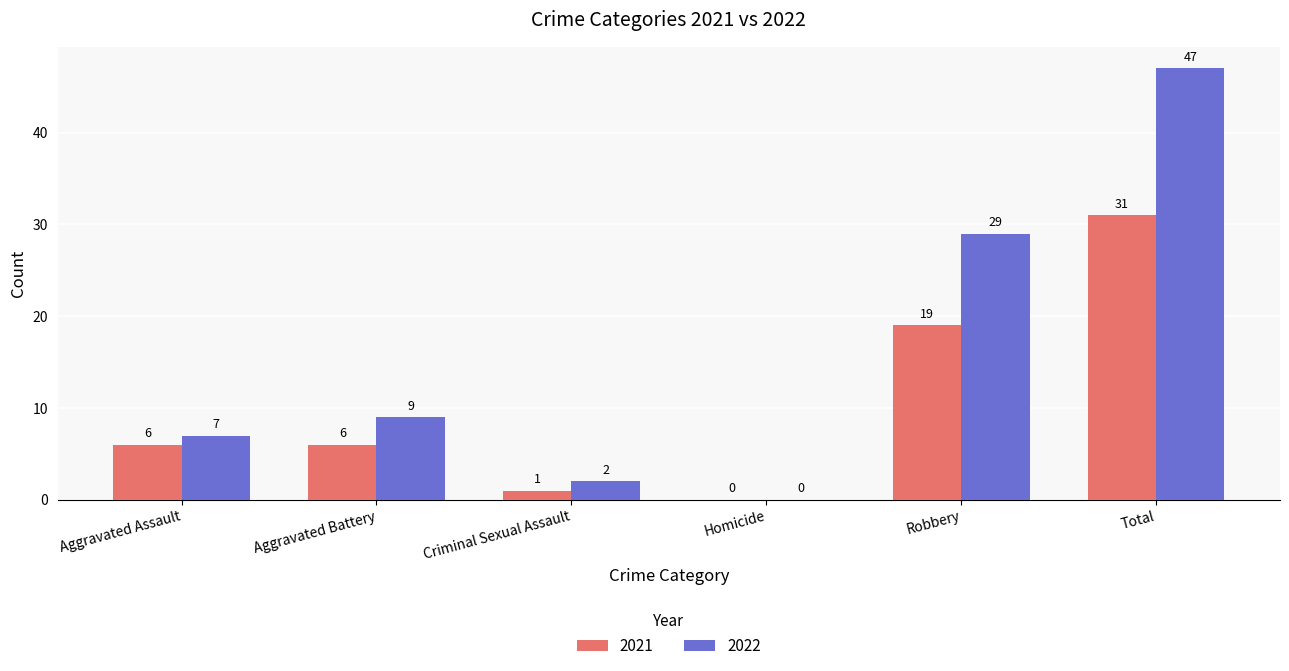

Which category has the highest value across all series?

Total